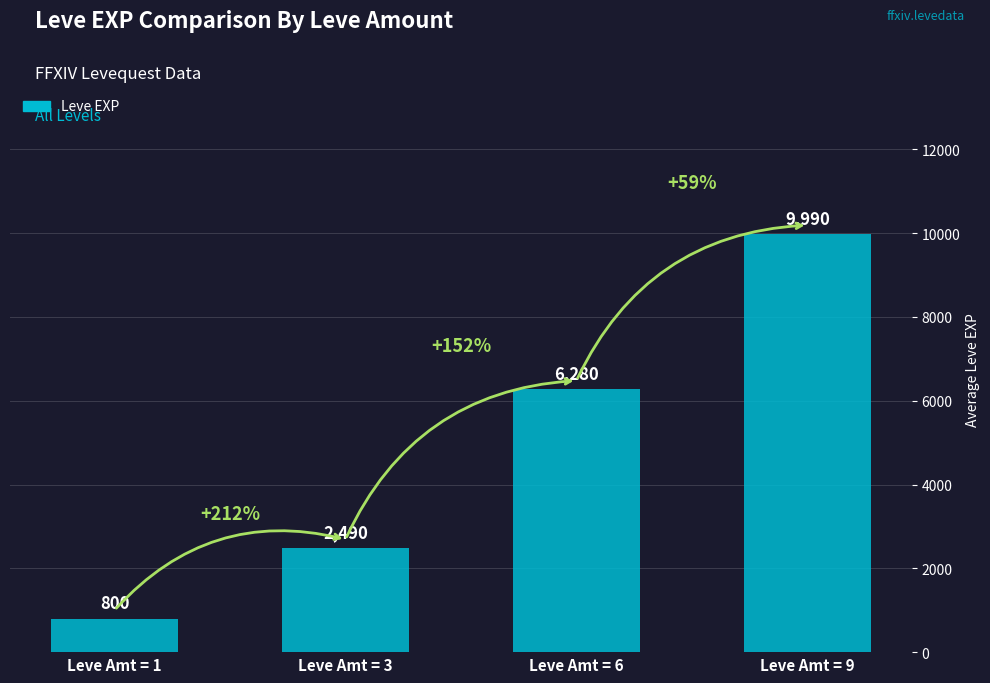

Reading left to right, what are all the values shown in this chart?

Leve Amt = 1=800	Leve Amt = 3=2490	Leve Amt = 6=6280	Leve Amt = 9=9990